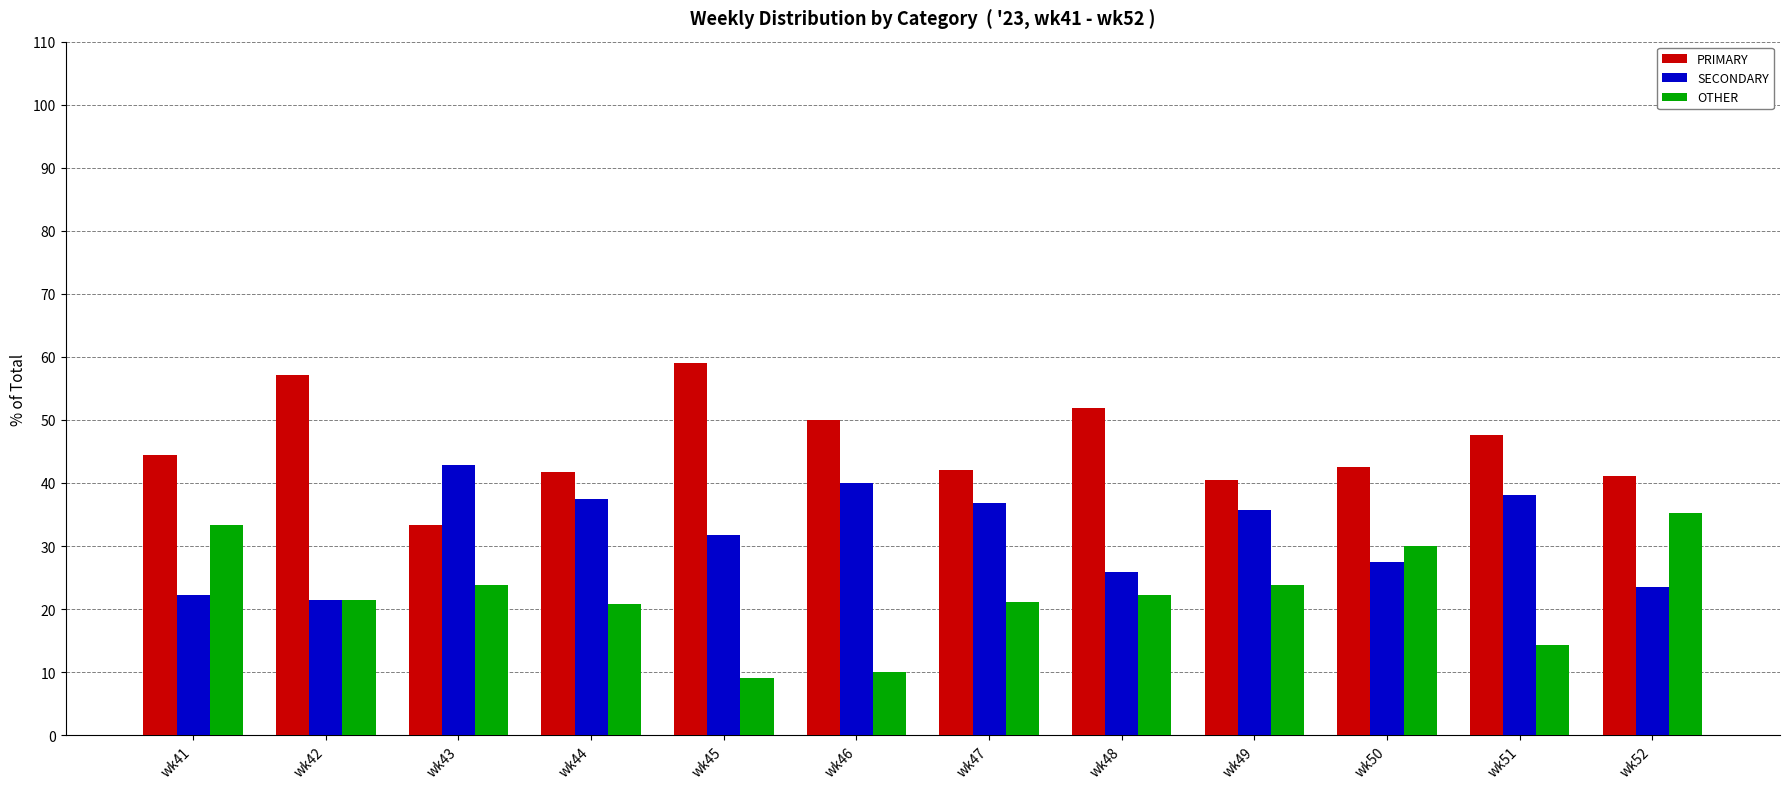

Which category has the highest value in the PRIMARY series?

wk45